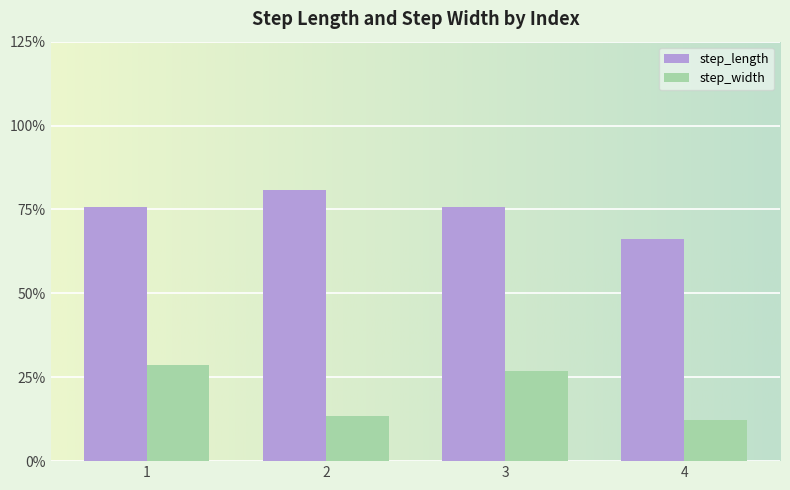

How many step_width values are between 0 and 1?

4